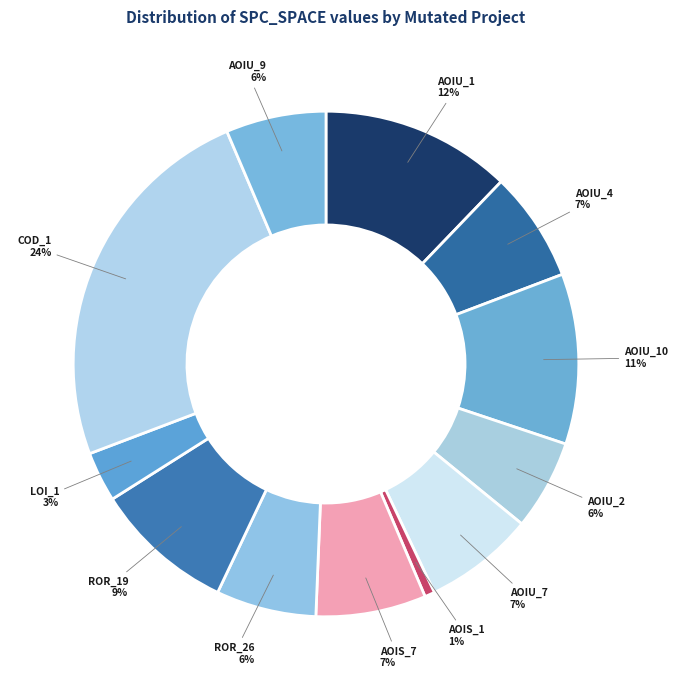

To the nearest percent, what is the combined percentage of AOIU_2 and COD_1?

30%